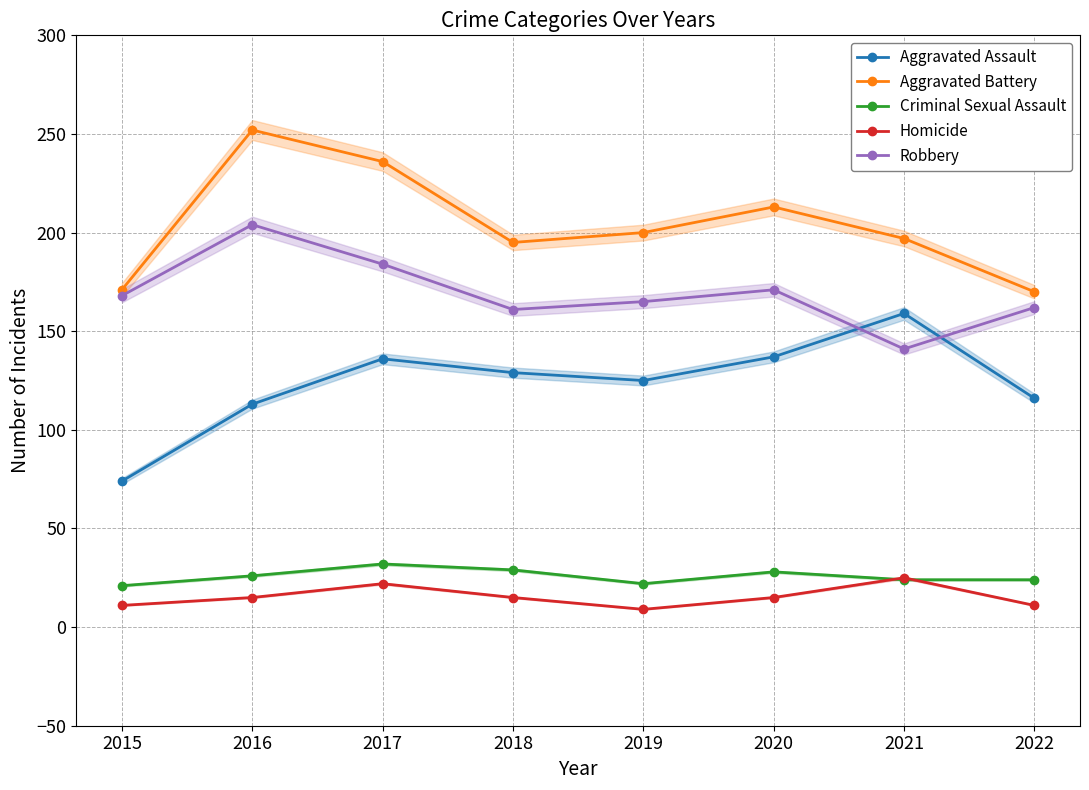

What is the value of the Robbery point at the 7th from the left?

141